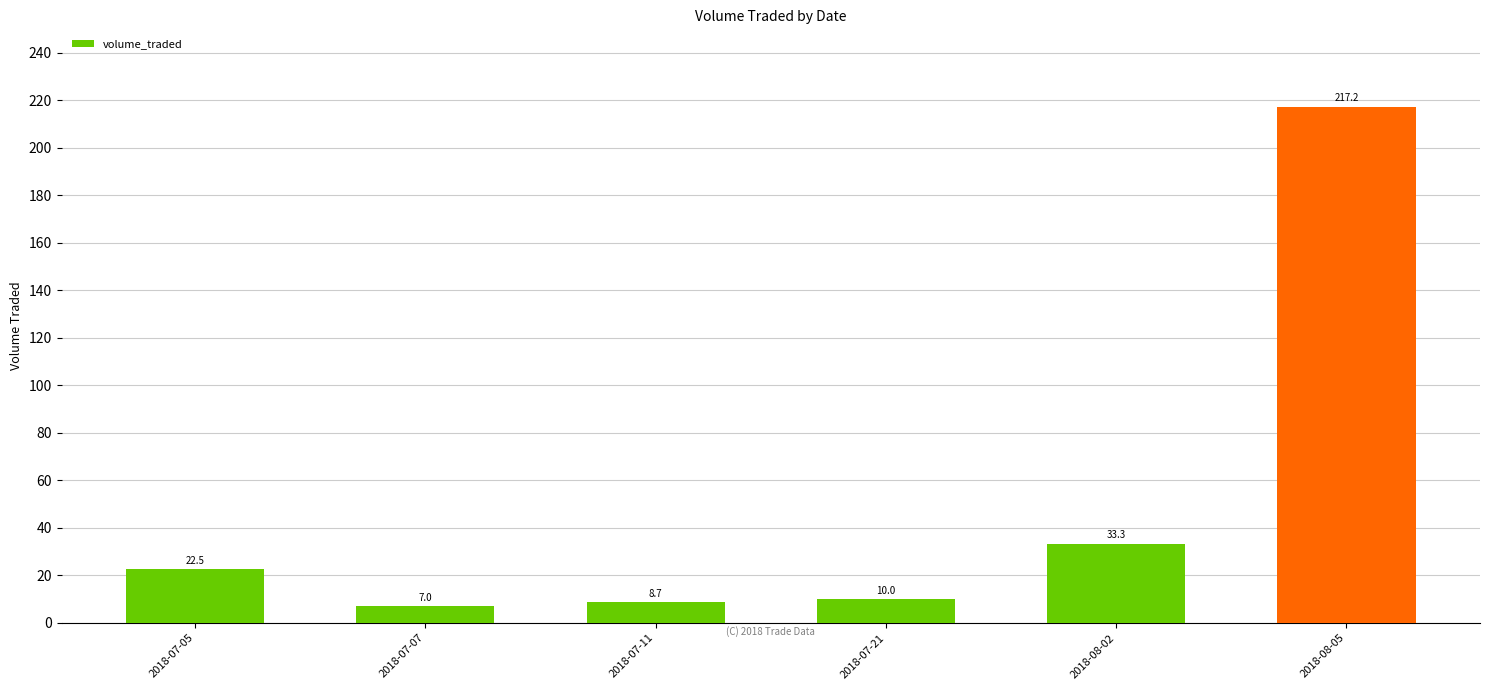

What is the difference between the values at 2018-07-05 and 2018-07-07?

15.5